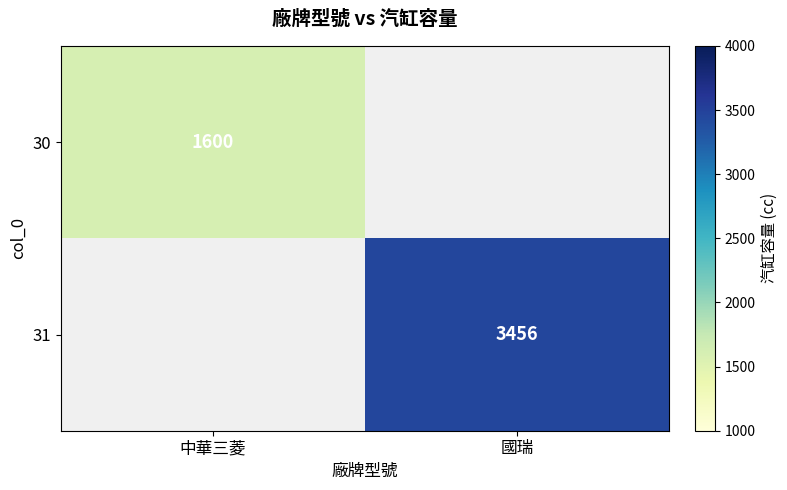

The 31 series shows 3456 at 國瑞. True or false?

True